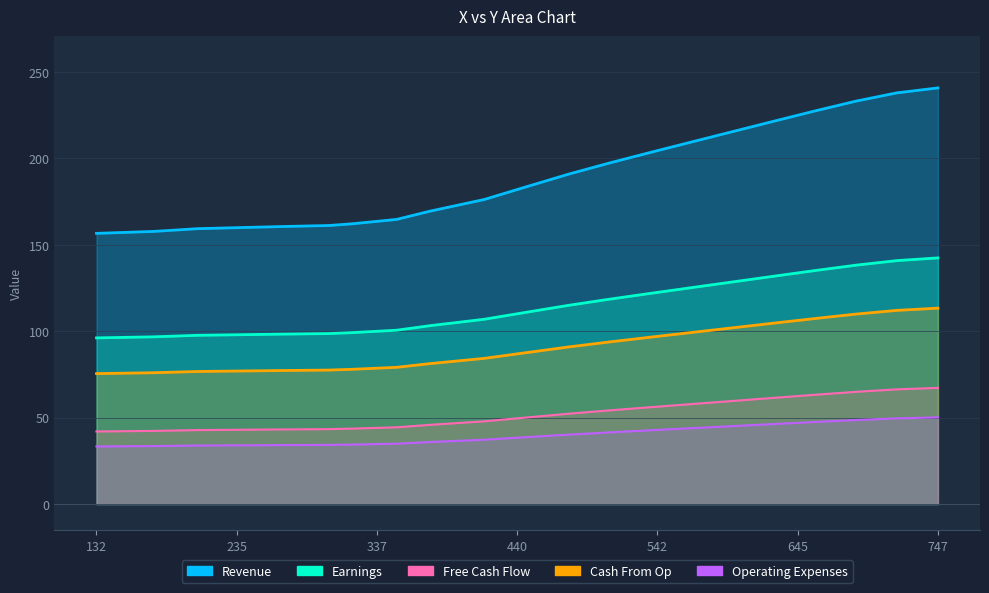

What is the average value of the Cash From Op series?

91.2